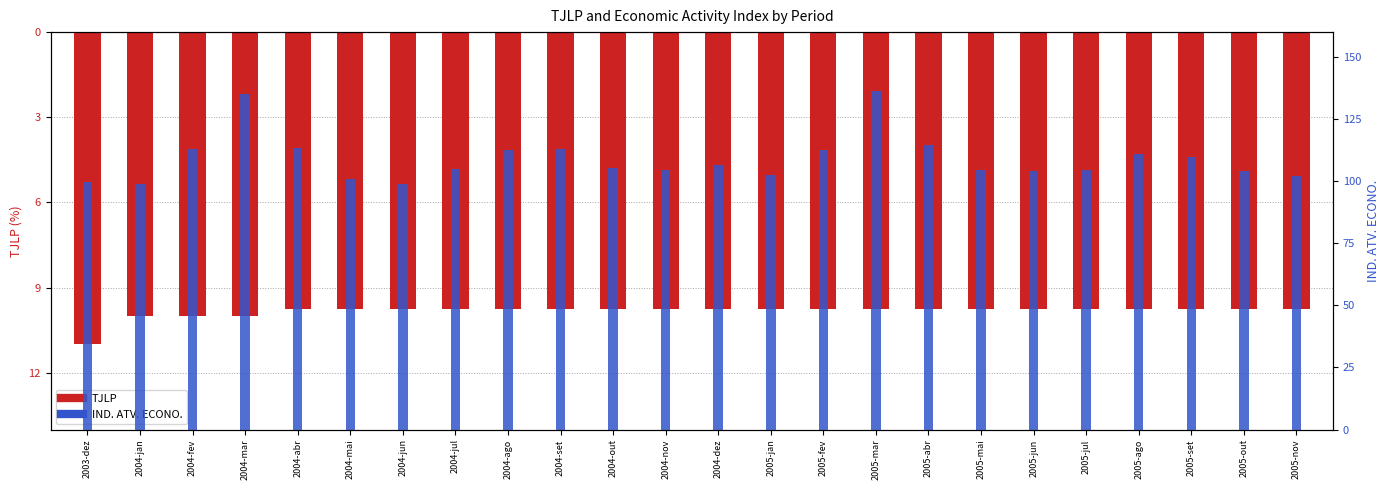

How many data points in IND. ATV. ECONO. are less than 105?

12